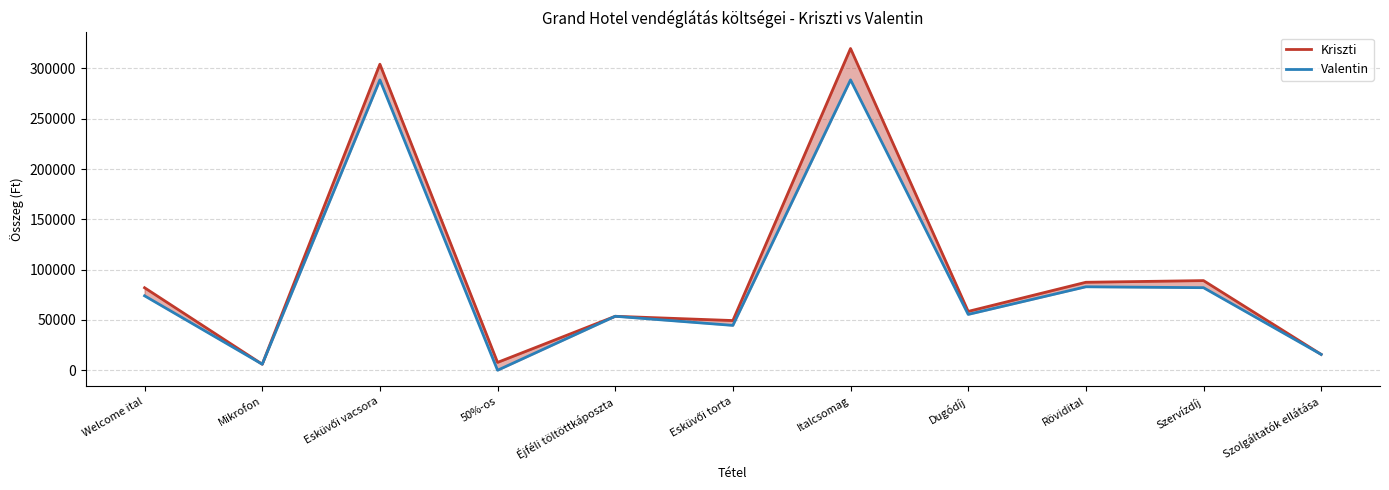

What is the difference between the Valentin values at Rövidital and Esküvői torta?

38378.0